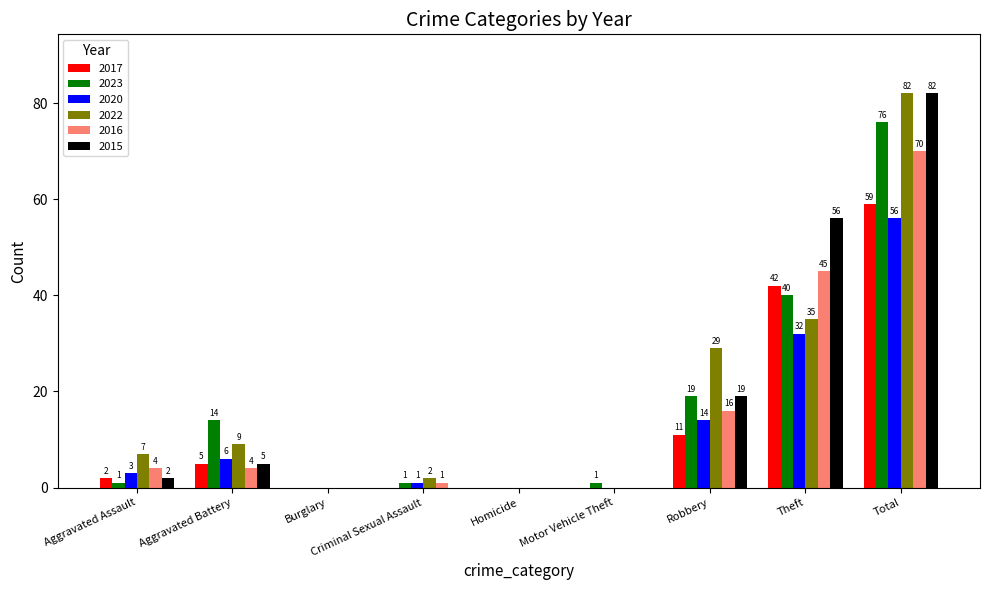

At which category is the sum across all series the highest?

Total